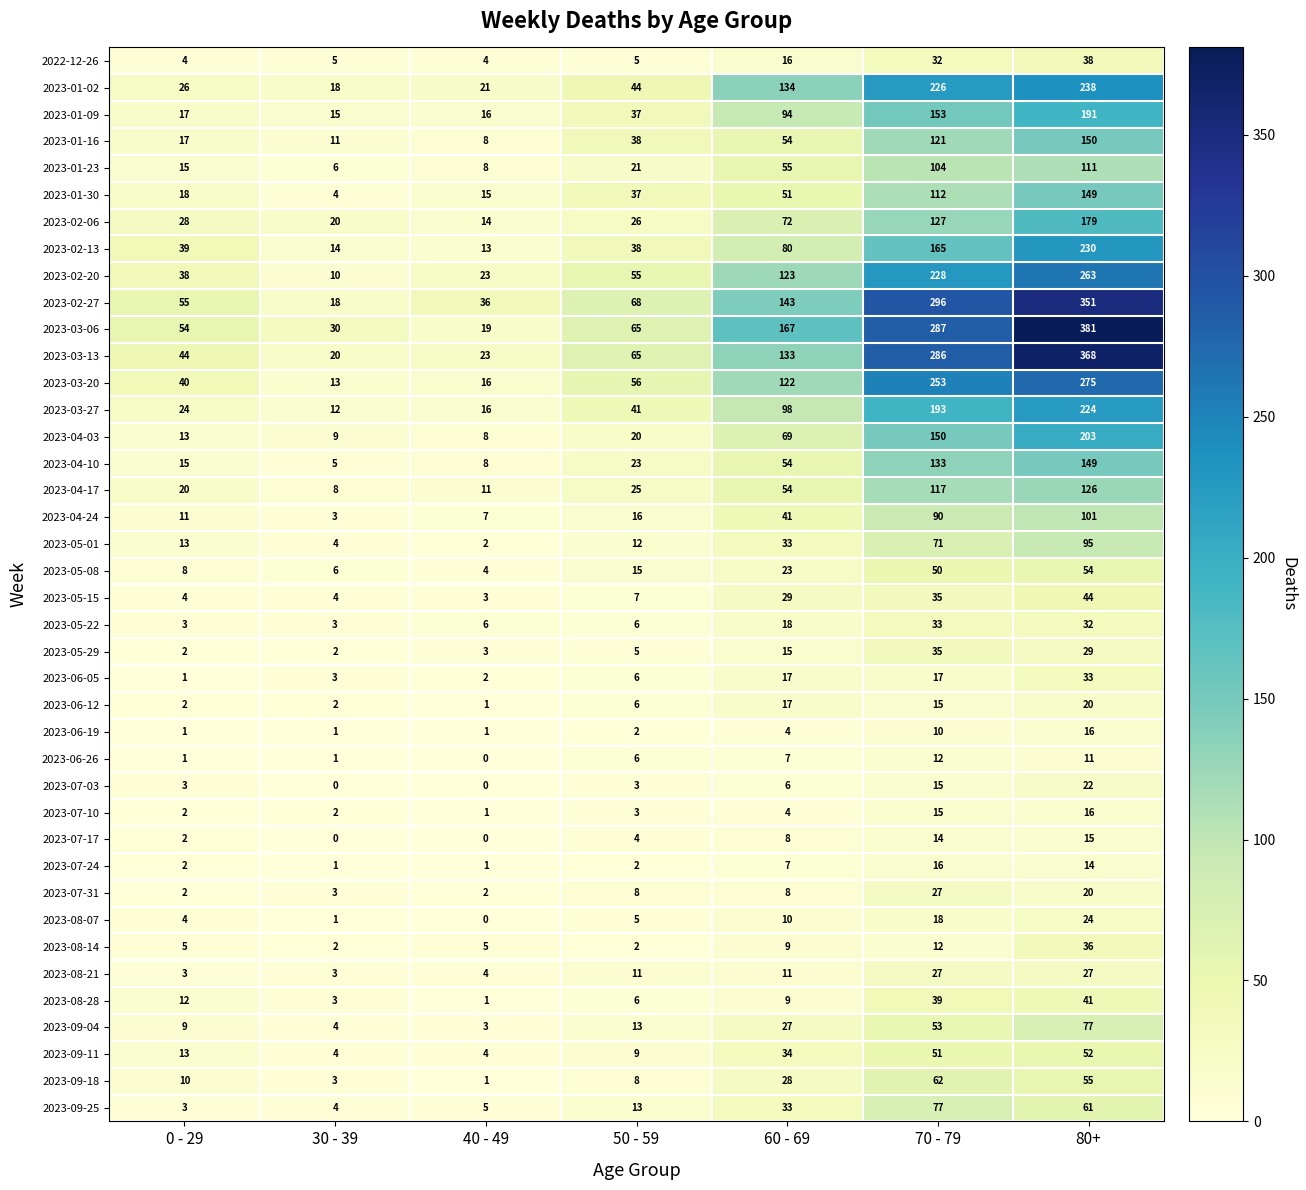

What is the difference between the highest and lowest values at 80+?

370